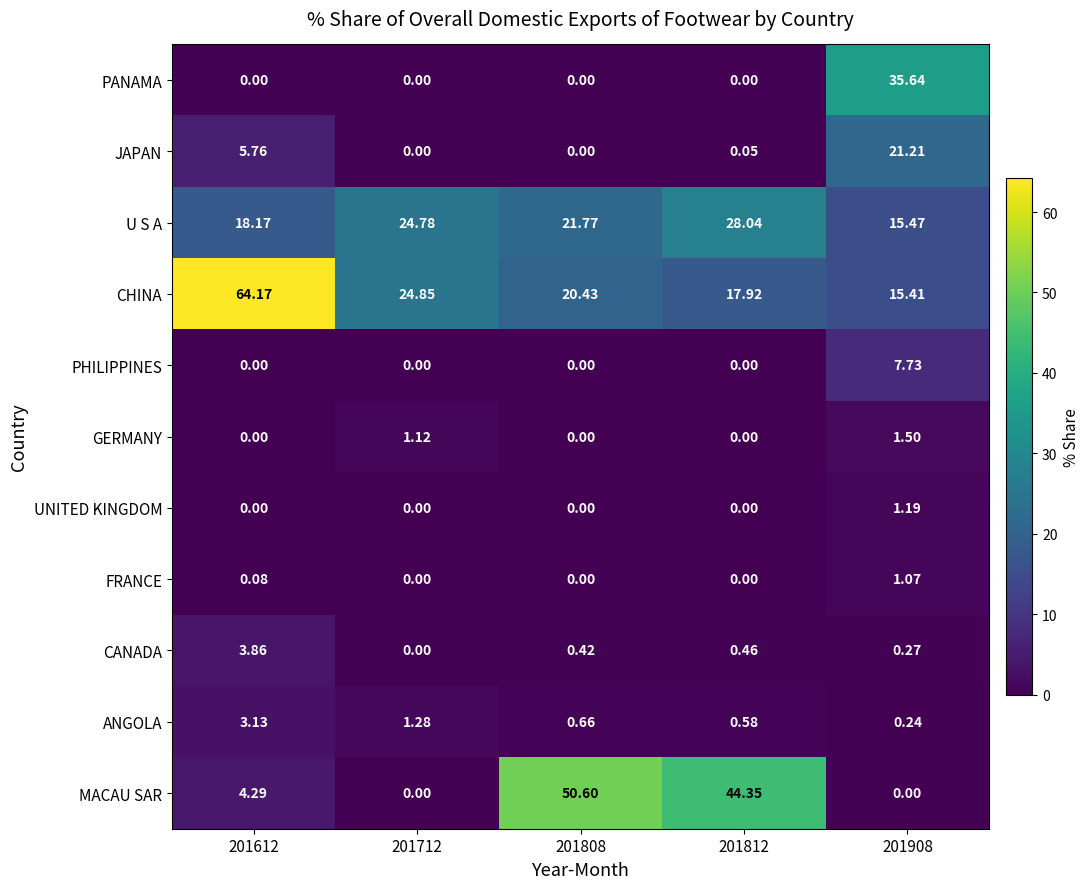

Rank the series by their maximum value, from lowest to highest.

FRANCE, UNITED KINGDOM, GERMANY, ANGOLA, CANADA, PHILIPPINES, JAPAN, U S A, PANAMA, MACAU SAR, CHINA